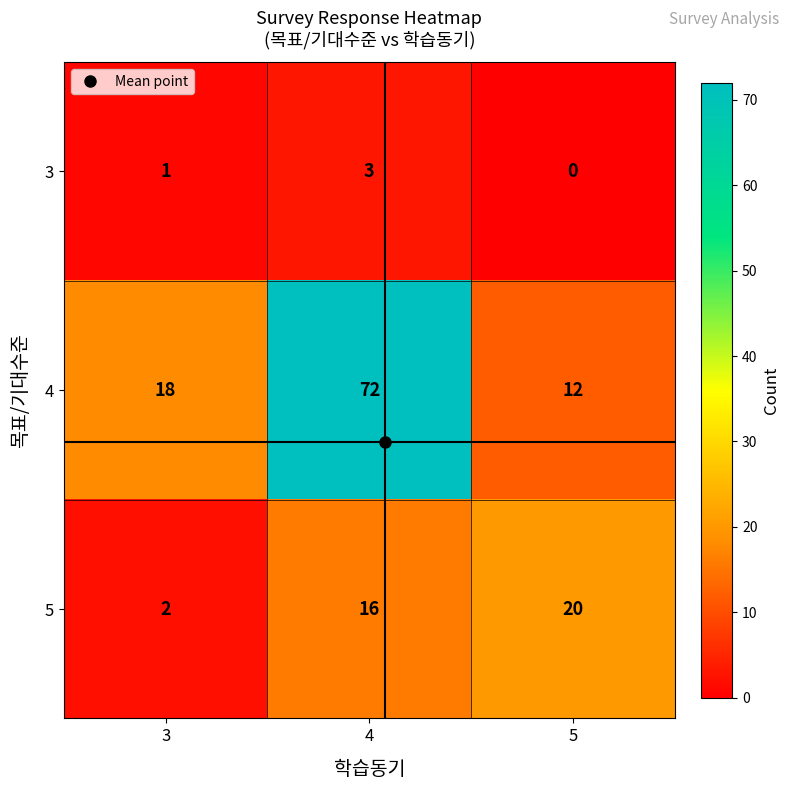

True or false: 5 has a value of 4 at 4.

False